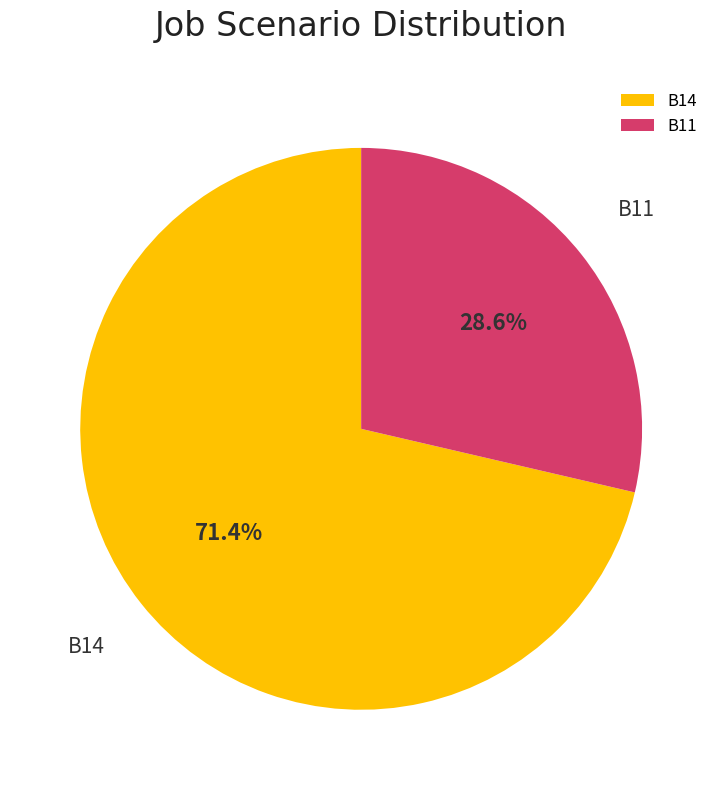

Does any single category account for the majority?

Yes